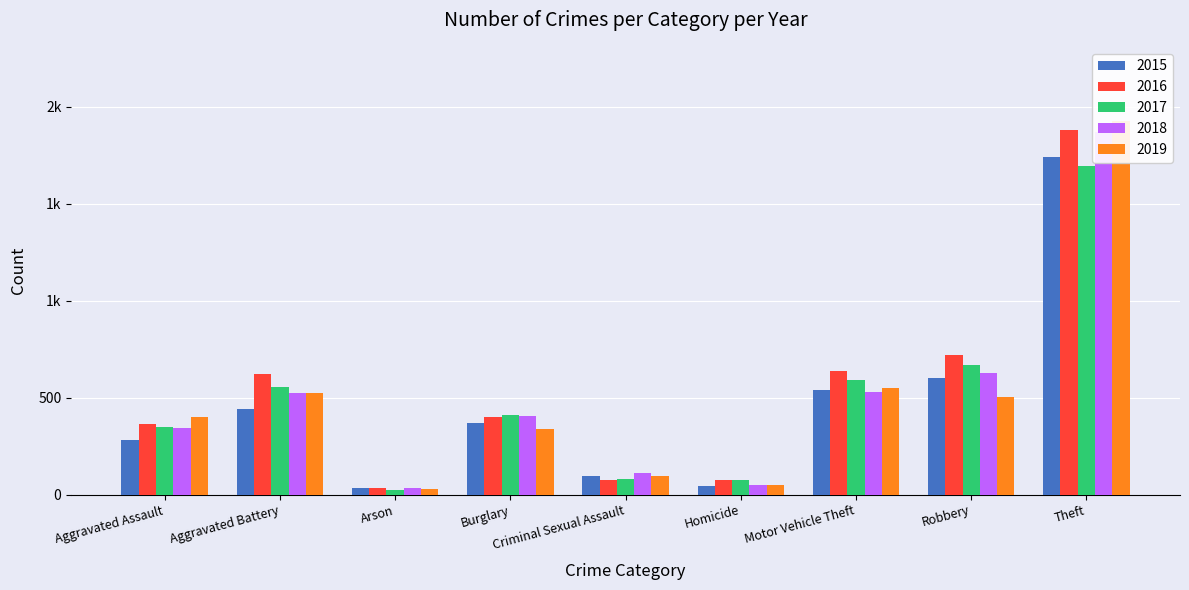

At Motor Vehicle Theft, list the series in order from largest to smallest.

2016, 2017, 2019, 2015, 2018